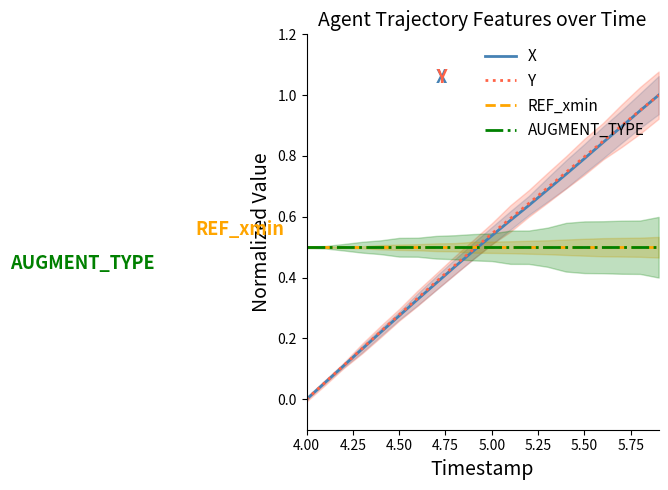

How many times do REF_xmin and X cross each other?

1